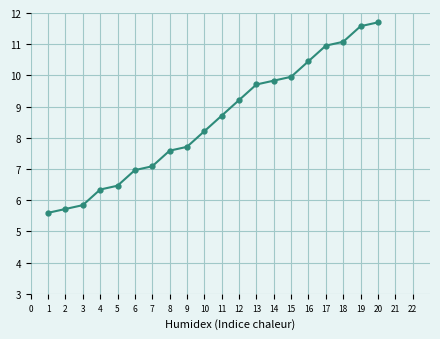

List the labels in order of value, smallest first.

1, 2, 3, 4, 5, 6, 7, 8, 9, 10, 11, 12, 13, 14, 15, 16, 17, 18, 19, 20